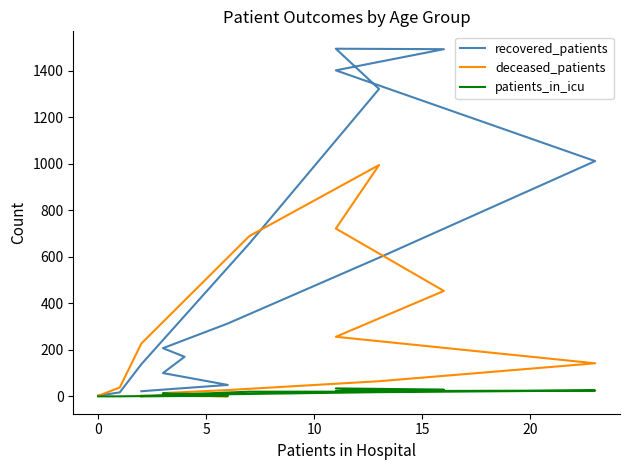

At which category does patients_in_icu reach its first local peak?

15